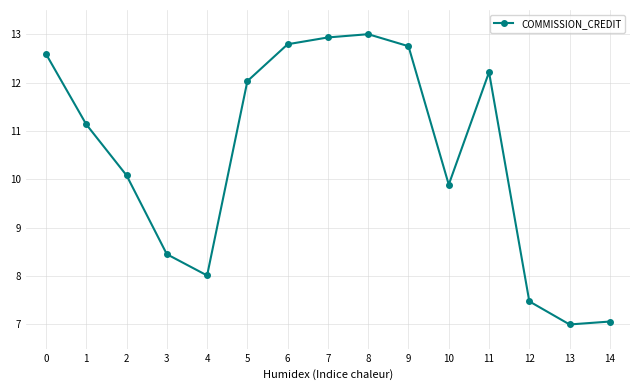

What is the value of the 5th point from the left?

8.0